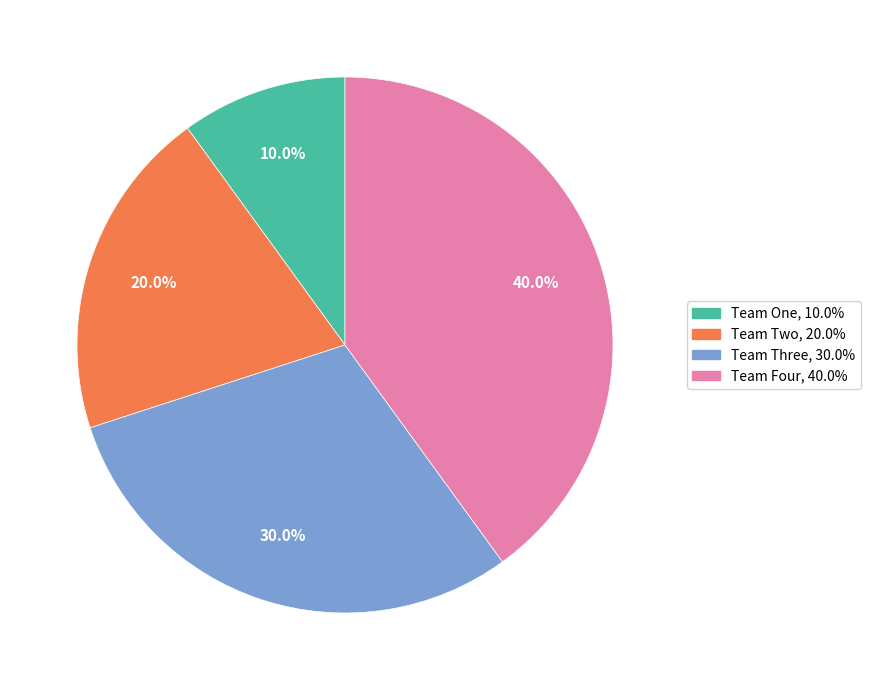

Rank the categories by value from highest to lowest.

Team Four, Team Three, Team Two, Team One